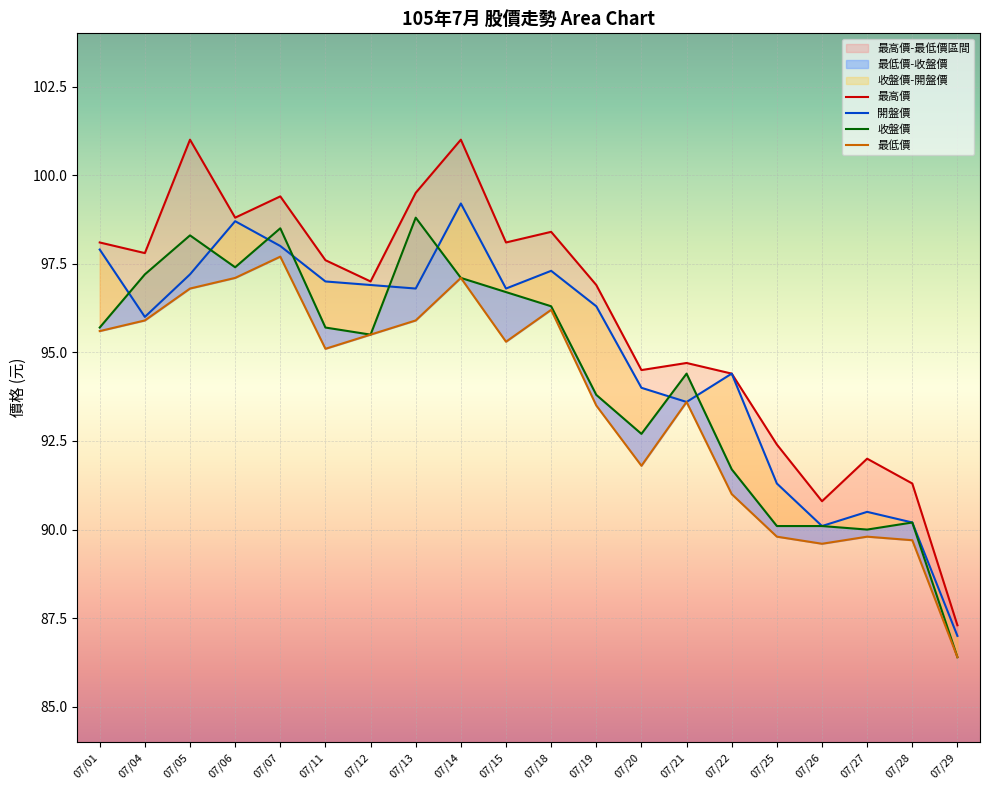

What is the average value of the 最低價 series?

93.7